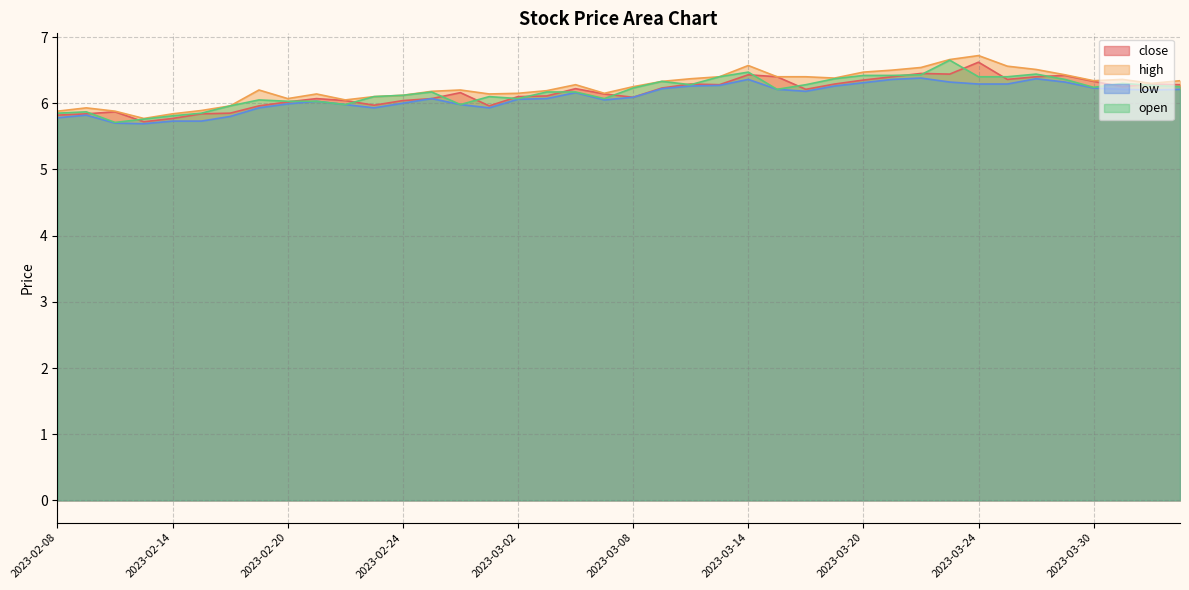

How many interior local valleys does the low series have?

6